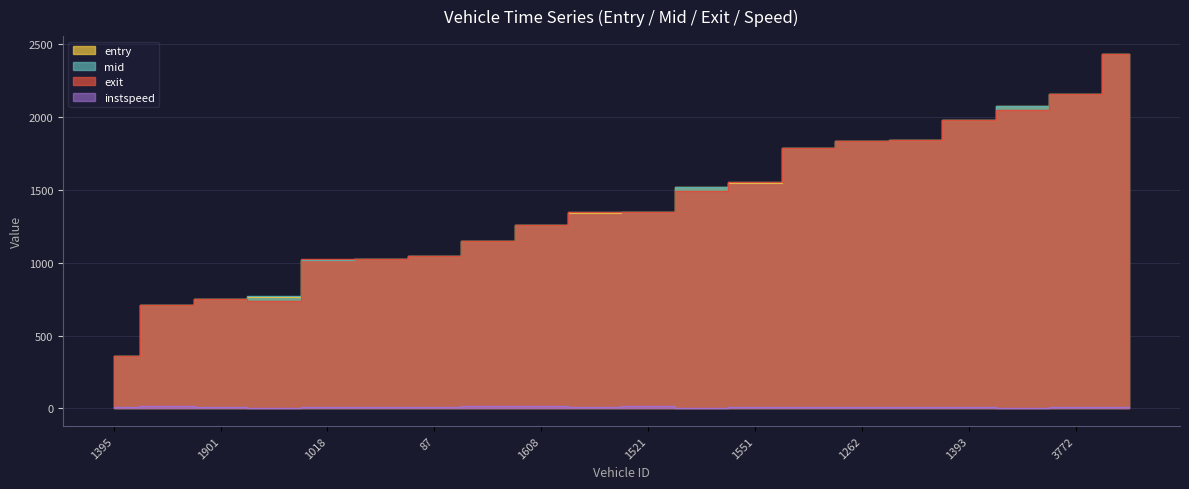

The value of instspeed at 1393 is 20.6. True or false?

False